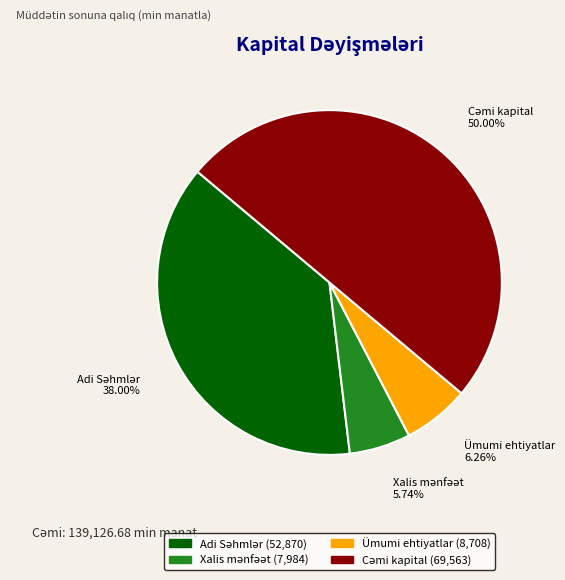

To the nearest percent, what is the average slice percentage?

25%